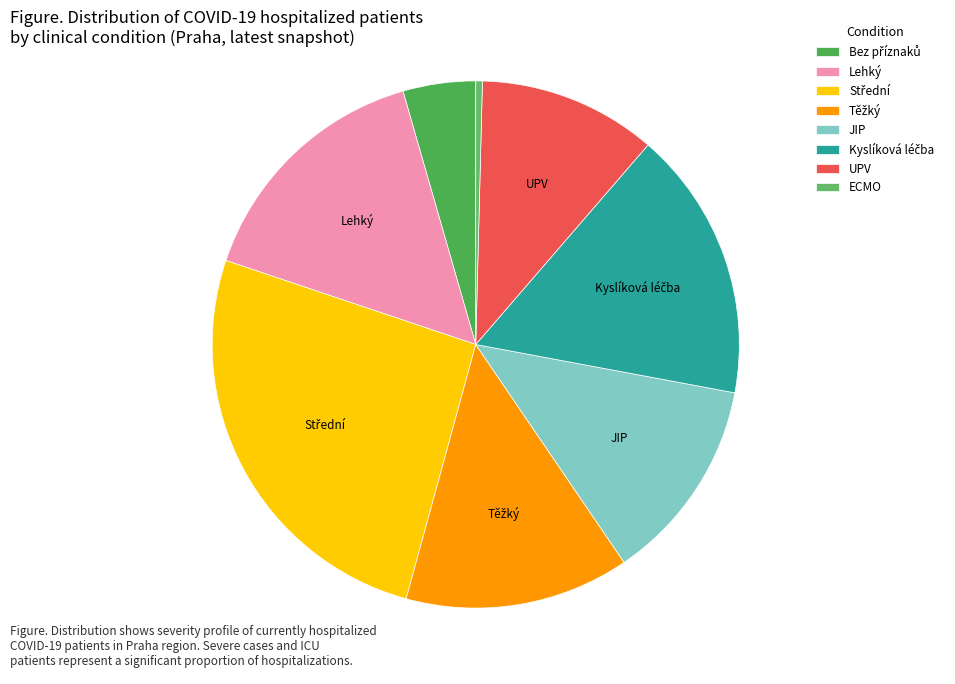

What percentage is NOT represented by Těžký?

86.2%